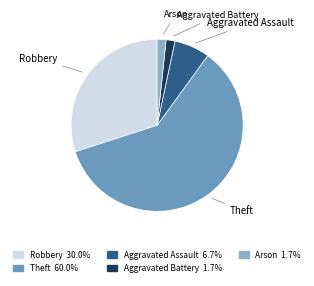

What is the largest slice in the pie chart?

Theft